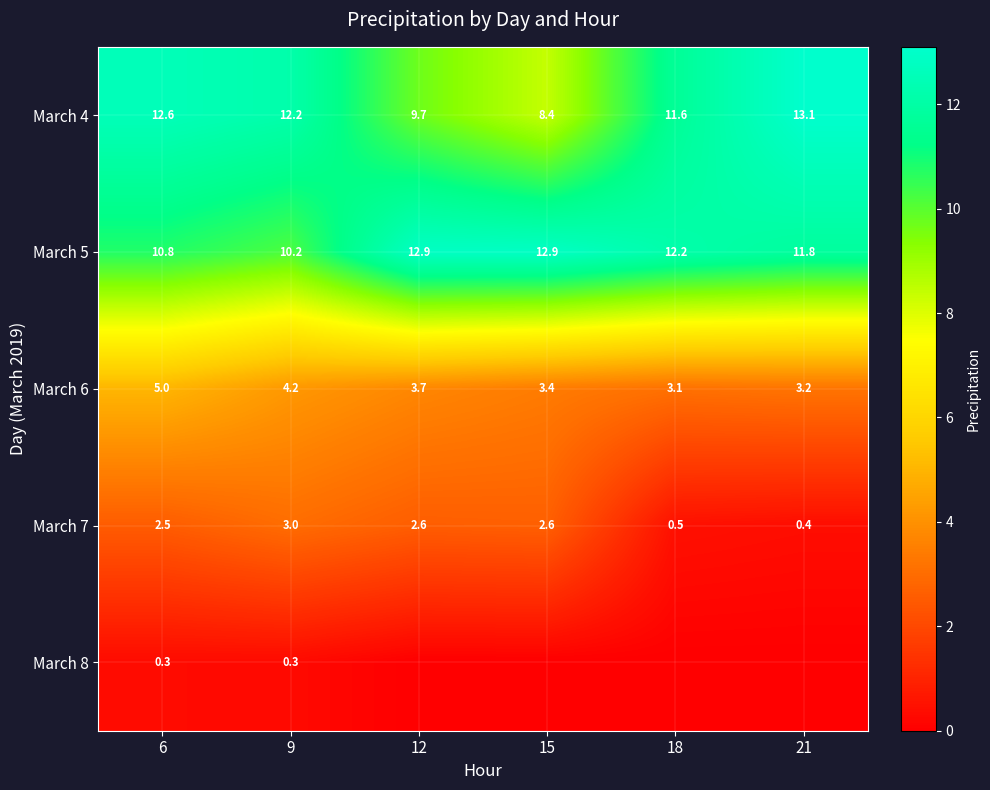

At which category does the chart reach its peak across all series?

21